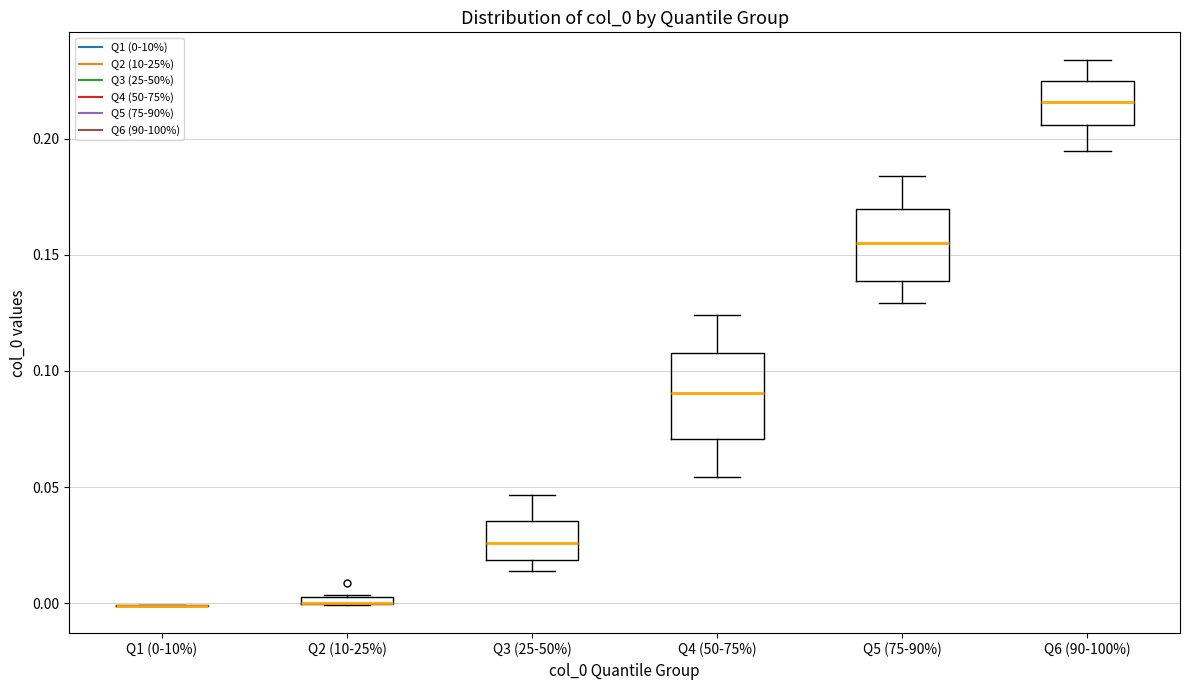

Comparing the boxes themselves (not the whiskers), which one is the tallest?

Q4 (50-75%)